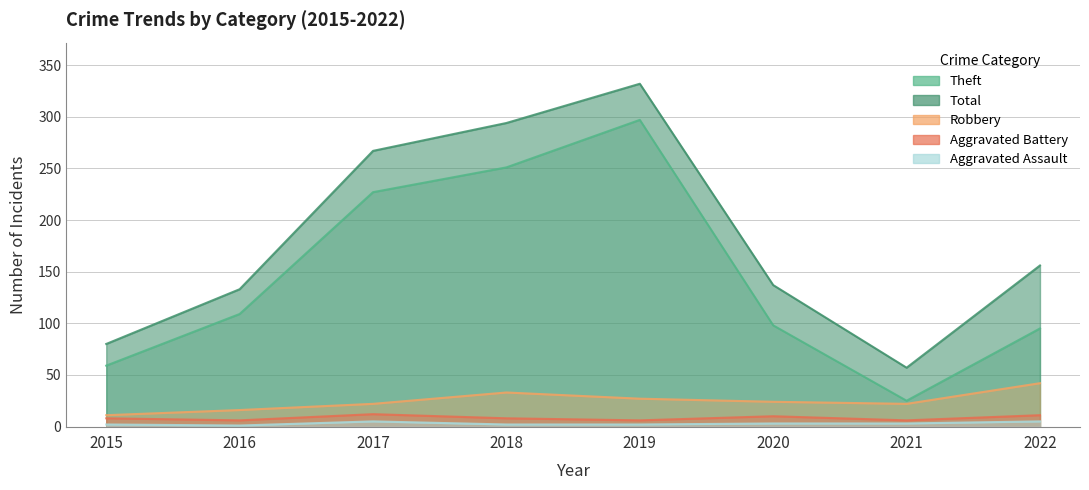

What is the difference between the maximum and minimum values in the Robbery series?

31